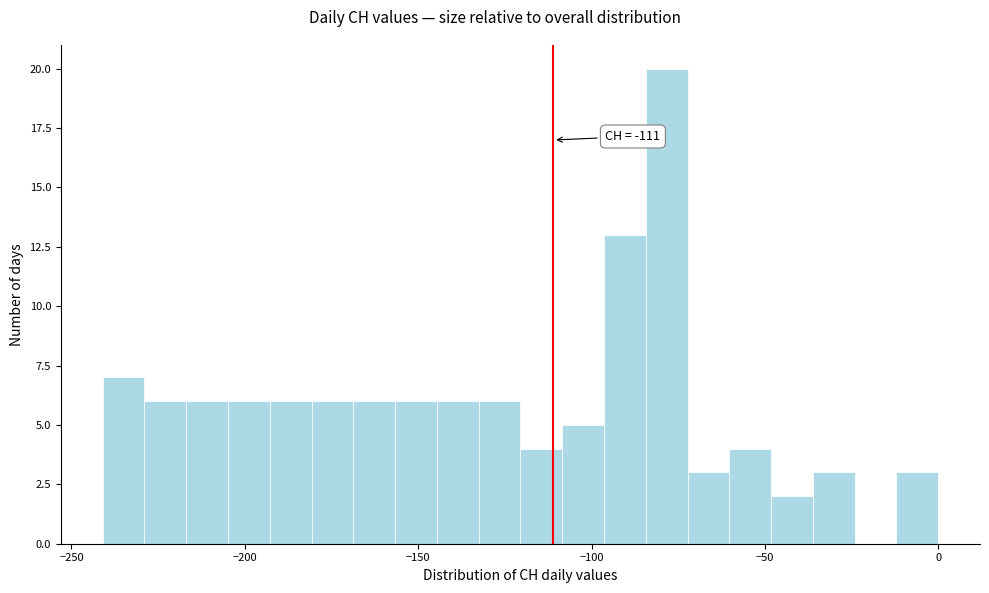

Read against the x-axis, roughly where is the centre of the tallest bar?

-80